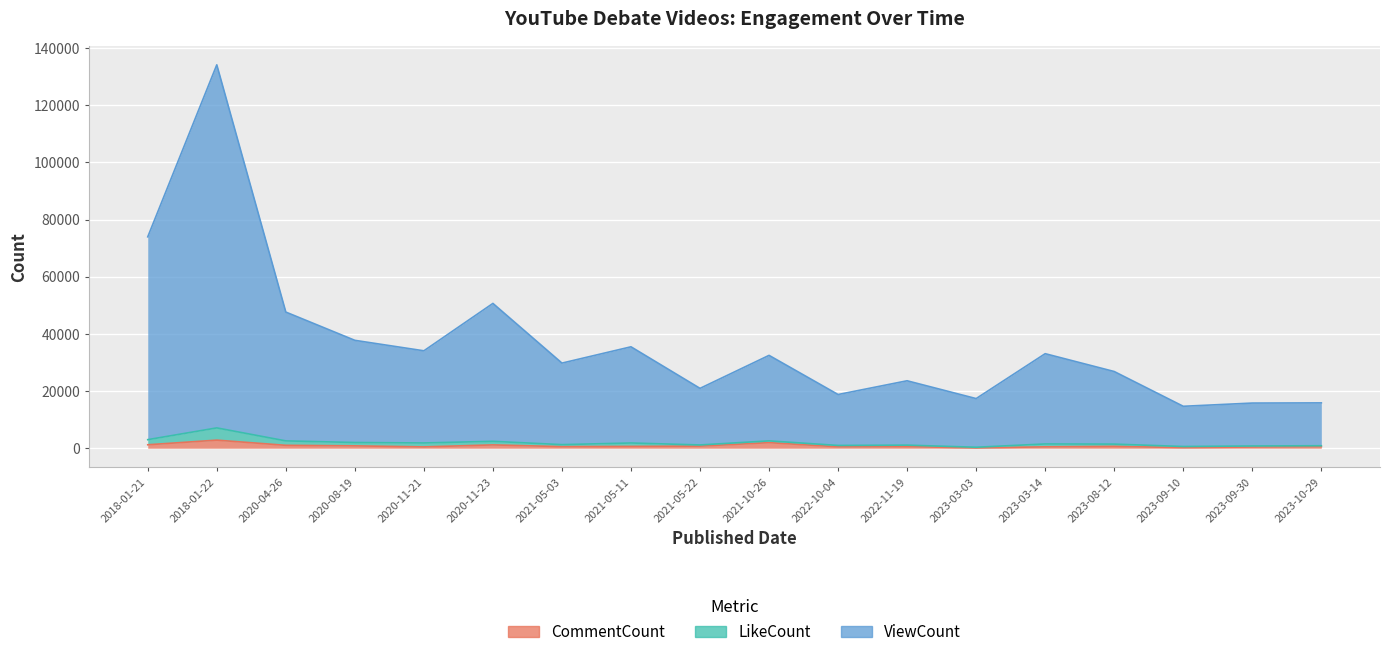

True or false: CommentCount has more than 0 interior local peaks.

True